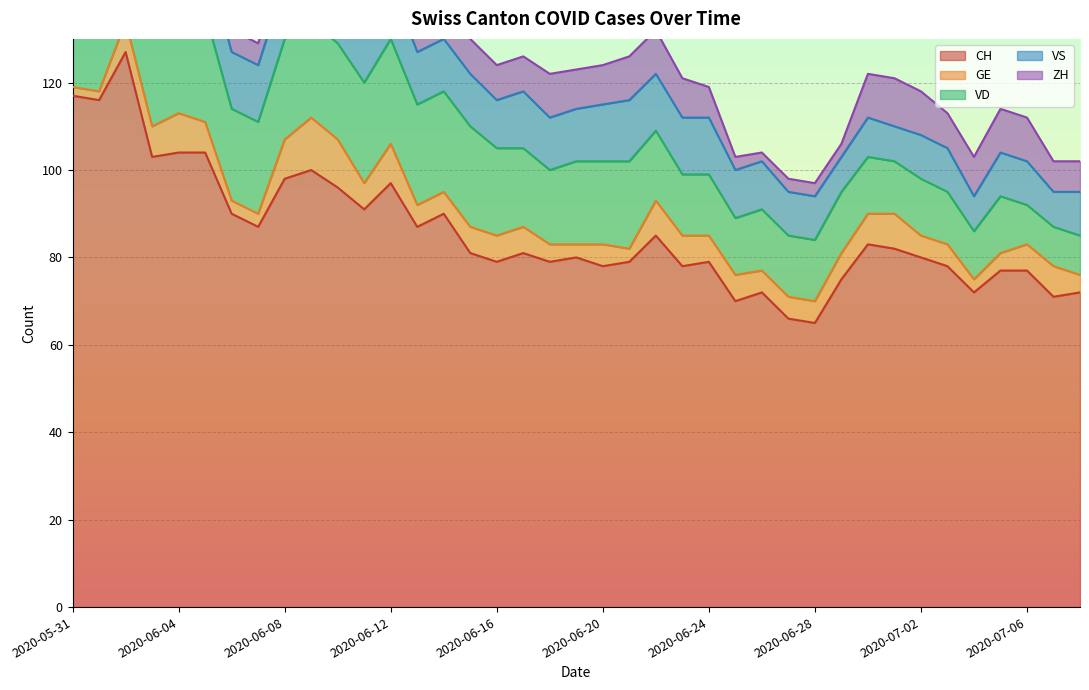

Reading left to right, list all the values displayed in this chart.

CH: 117	116	127	103	104	104	90	87	98	100	96	91	97	87	90	81	79	81	79	80	78	79	85	78	79	70	72	66	65	75	83	82	80	78	72	77	77	71	72
GE: 2	2	7	7	9	7	3	3	9	12	11	6	9	5	5	6	6	6	4	3	5	3	8	7	6	6	5	5	5	6	7	8	5	5	3	4	6	7	4
VD: 21	20	24	24	24	25	21	21	23	22	22	23	24	23	23	23	20	18	17	19	19	20	16	14	14	13	14	14	14	14	13	12	13	12	11	13	9	9	9
VS: 11	13	13	12	13	13	13	13	13	13	13	13	13	12	12	12	11	13	12	12	13	14	13	13	13	11	11	10	10	8	9	8	10	10	8	10	10	8	10
ZH: 8	8	10	4	4	6	5	5	7	6	7	8	9	7	8	8	8	8	10	9	9	10	10	9	7	3	2	3	3	3	10	11	10	8	9	10	10	7	7